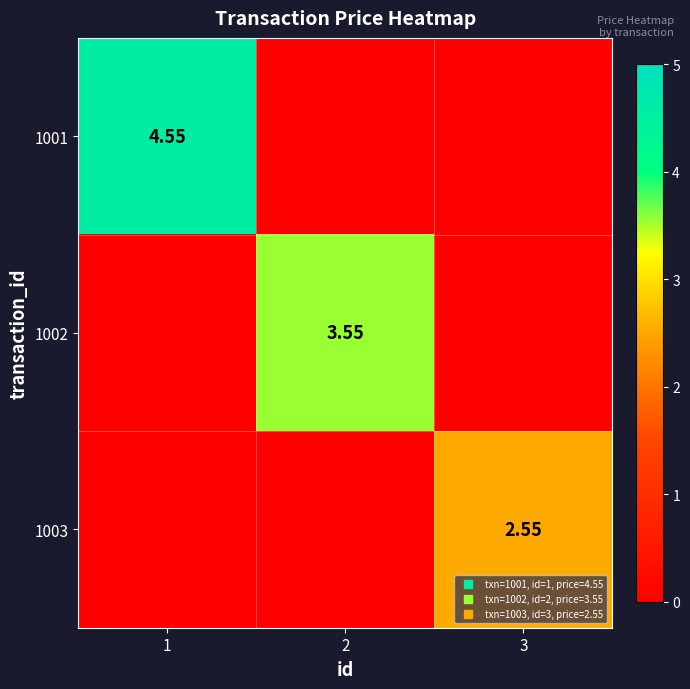

At 1, list the series in order from smallest to largest.

1002, 1003, 1001